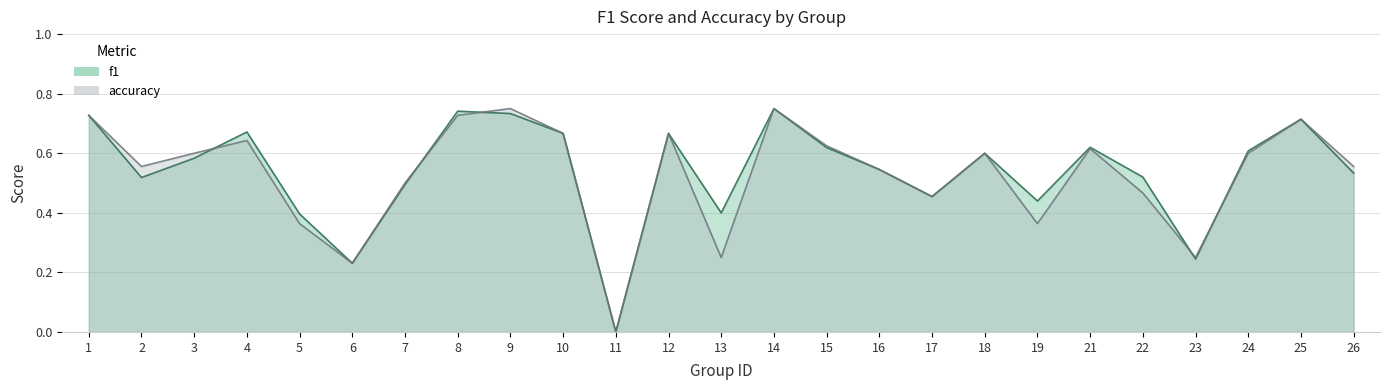

How many times do accuracy and f1 cross each other?

5